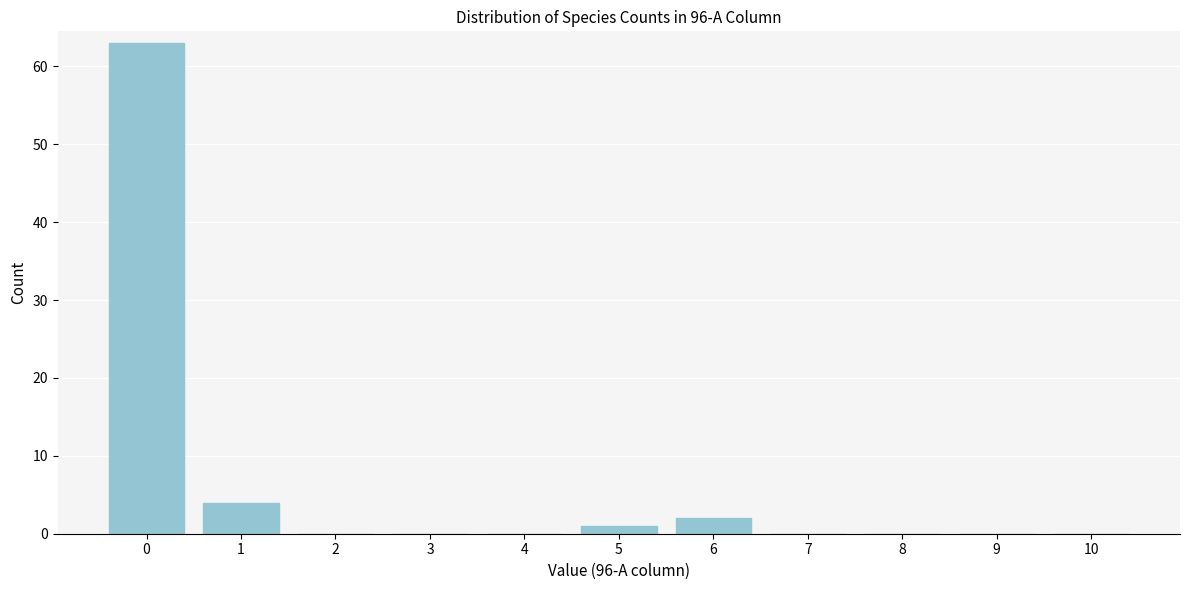

Reading left to right, transcribe all the data shown in this chart.

0=63	1=4	2=0	3=0	4=0	5=1	6=2	7=0	8=0	9=0	10=0